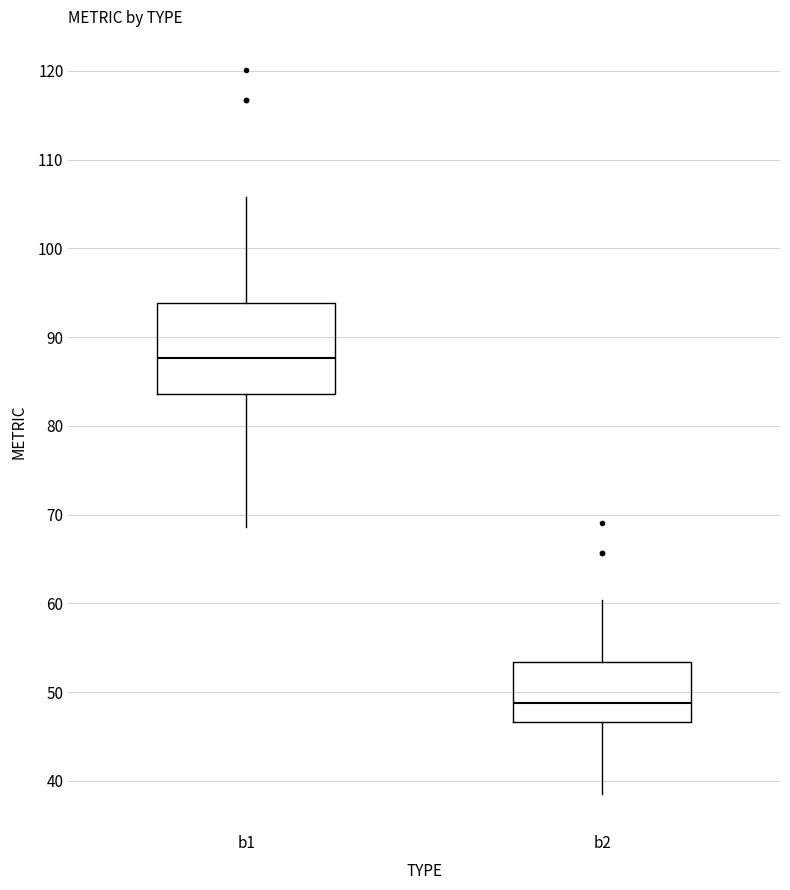

Which box's median line is the lowest?

b2